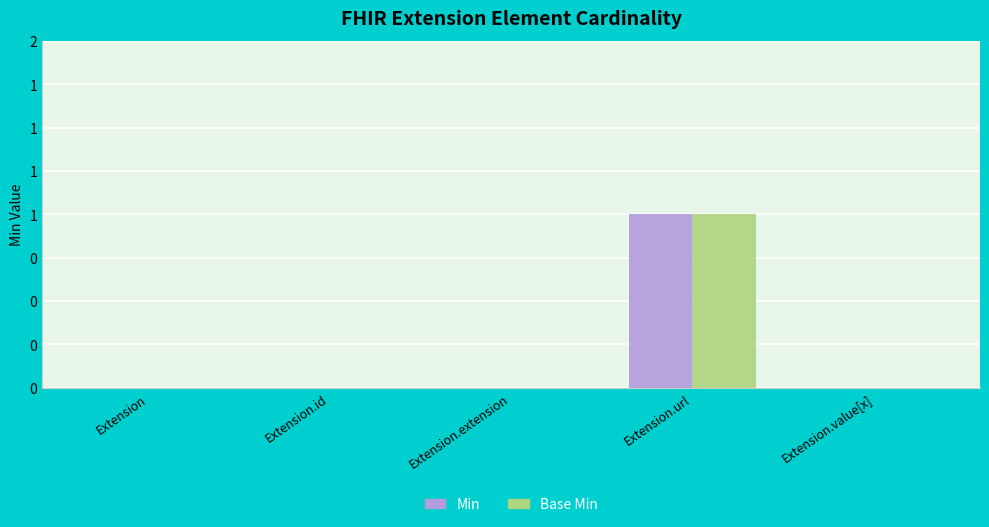

What is the greatest value displayed?

1